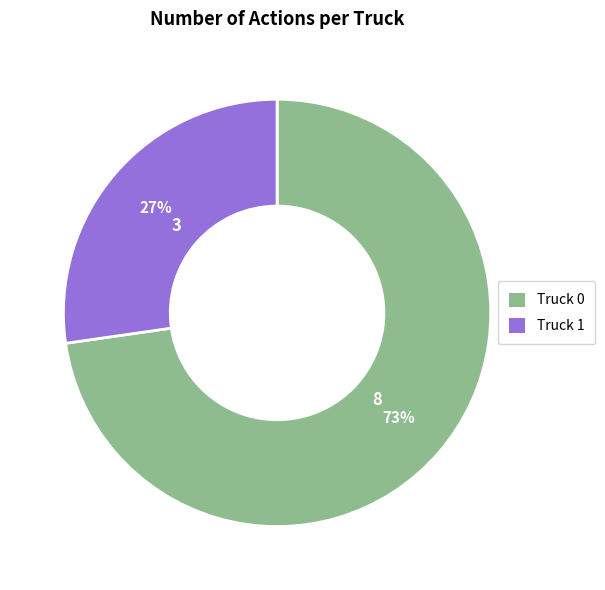

Combined, do Truck 1 and Truck 0 account for over 50%?

Yes